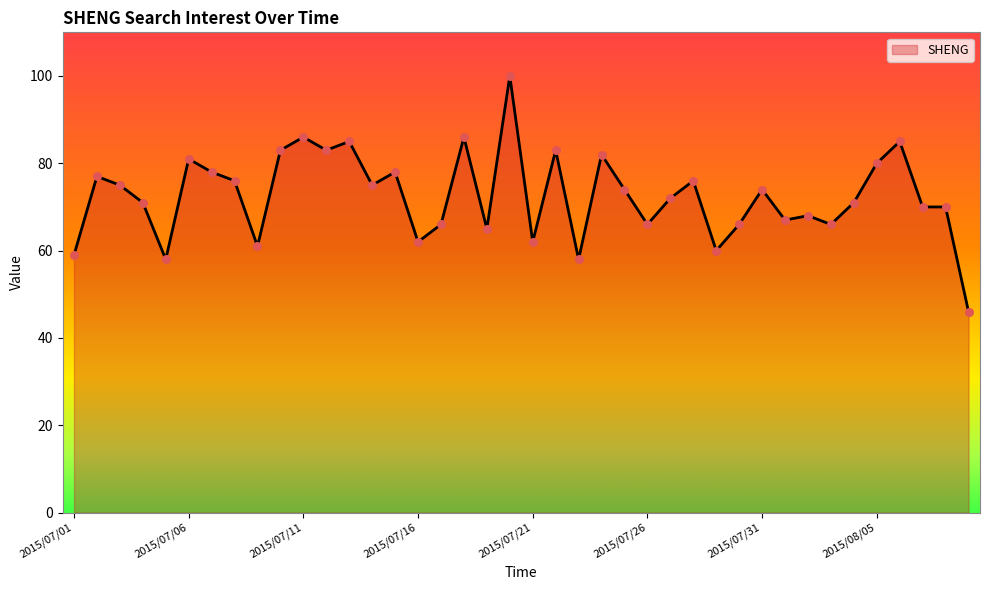

What is the maximum value shown in the chart?

100